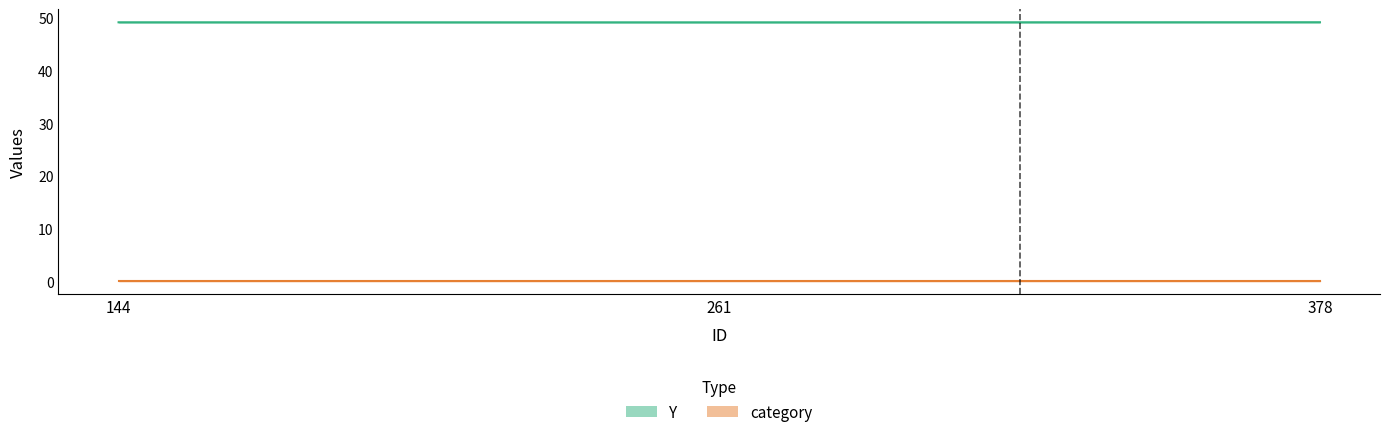

Reading left to right, list all the values displayed in this chart.

144=49.2	261=49.2	378=49.2